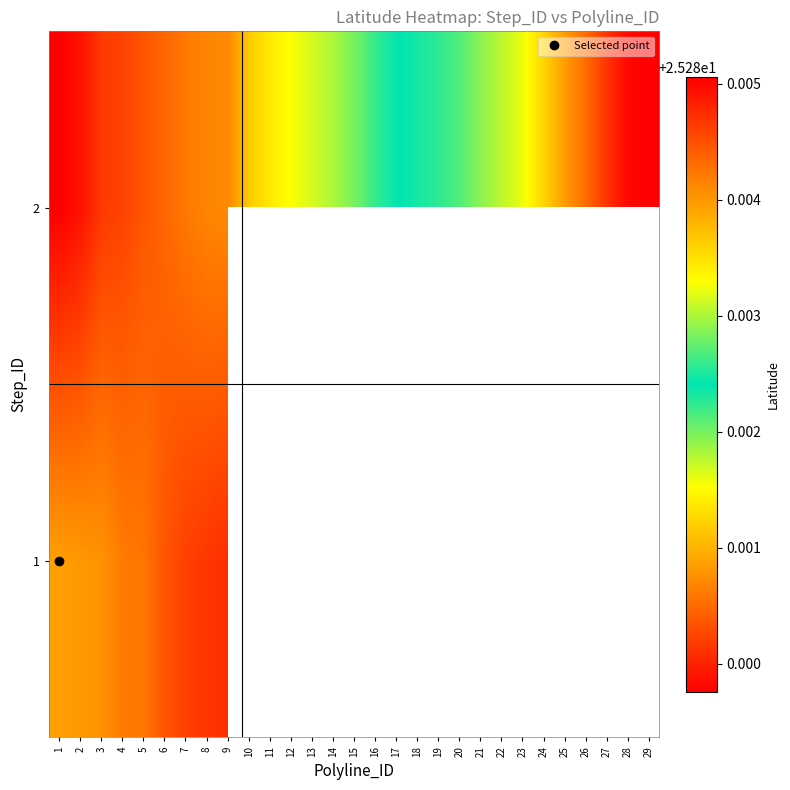

Between 26 and 28, which is larger?

28